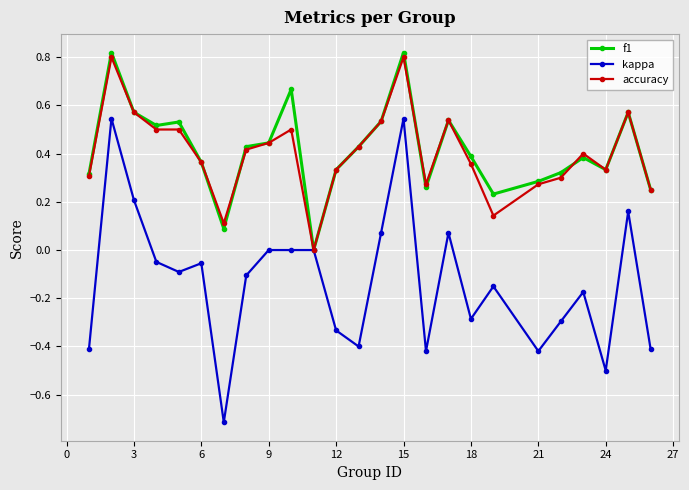

Rank the series by their maximum value, from highest to lowest.

f1, accuracy, kappa